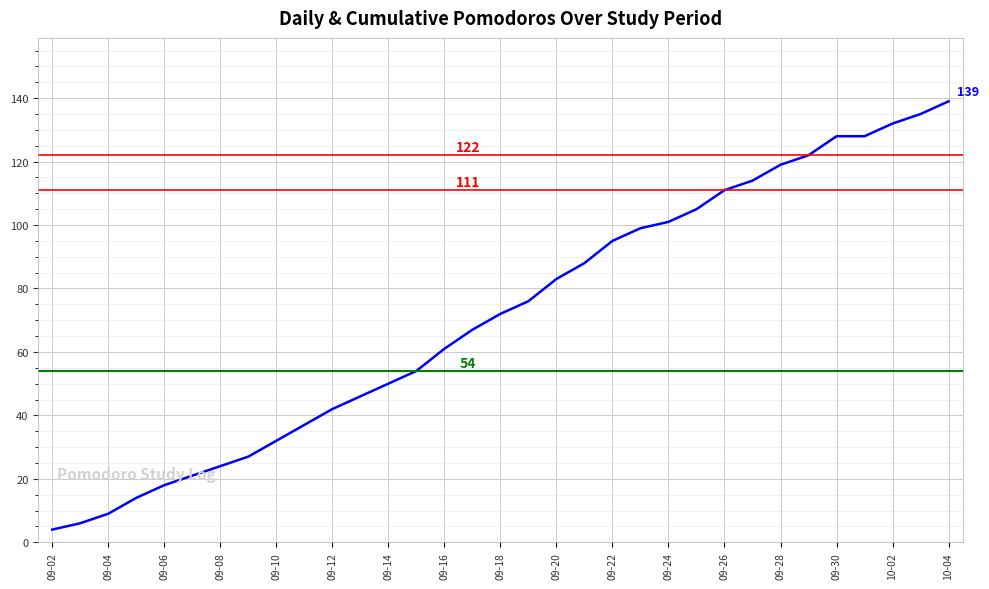

What is the minimum value shown in the chart?

4